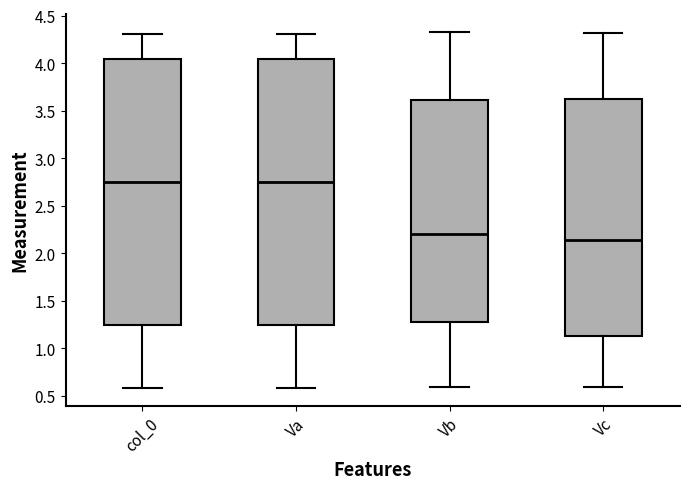

Reading left to right, transcribe this box plot: for each box, give where its median line is, the range the box spans, and where its two whiskers end, as read against the y-axis. The values are not printed on the chart, so give them approximately, as read against the axis.

col_0: median 2.75, box 1.25 to 4.05, whiskers 0.60 to 4.30
Va: median 2.75, box 1.25 to 4.05, whiskers 0.60 to 4.30
Vb: median 2.20, box 1.30 to 3.60, whiskers 0.60 to 4.35
Vc: median 2.15, box 1.15 to 3.60, whiskers 0.60 to 4.30